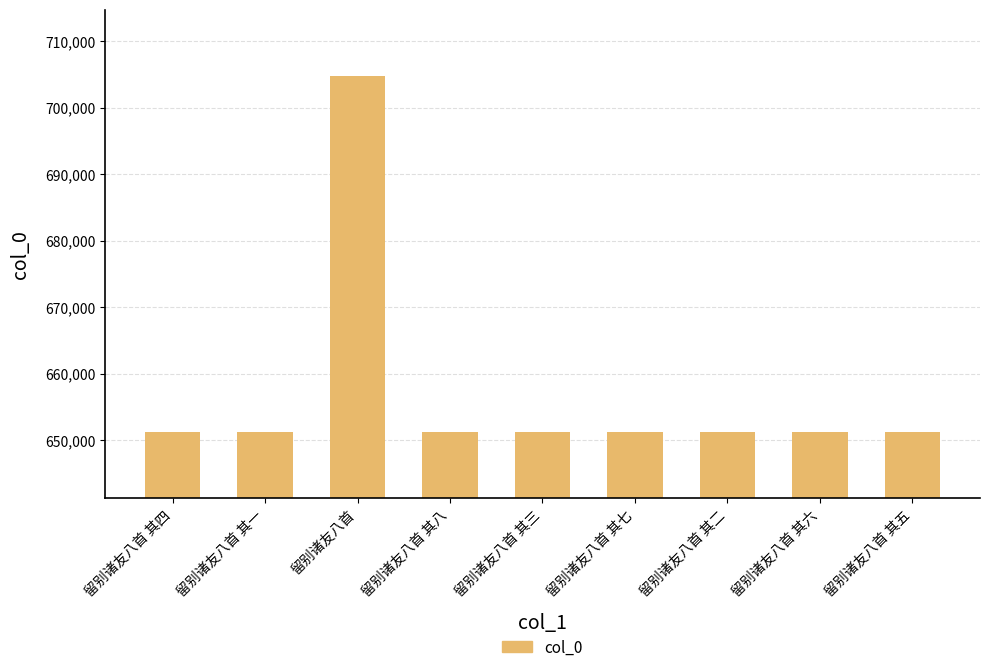

The value at 留别诸友八首 is 704785. True or false?

True